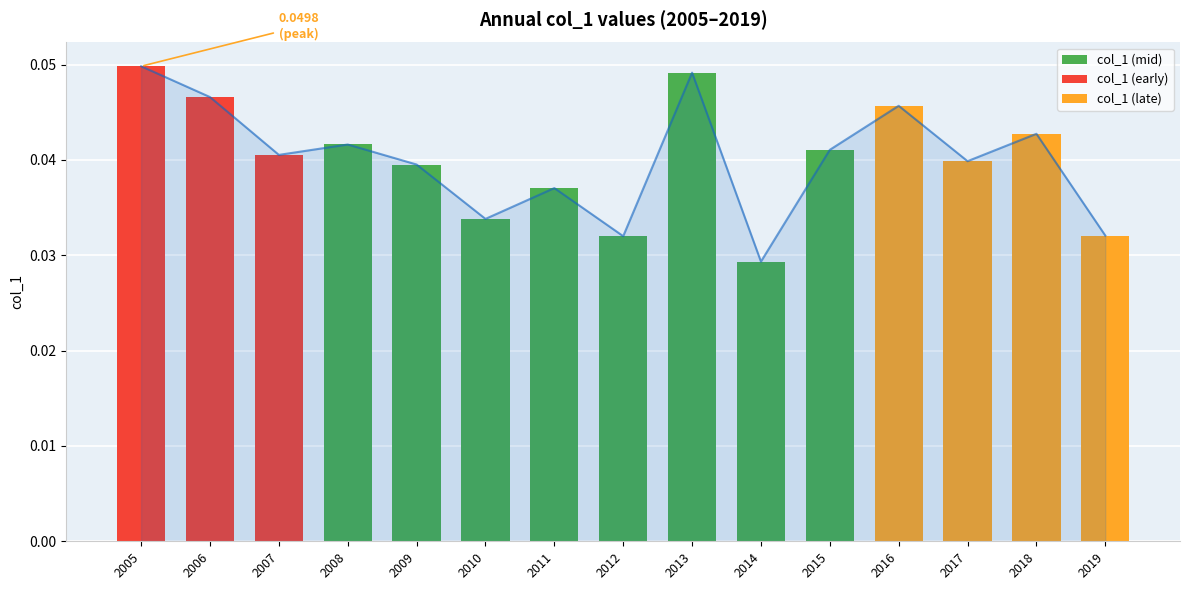

What is the sum of the values at 2015 and 2013?

0.1